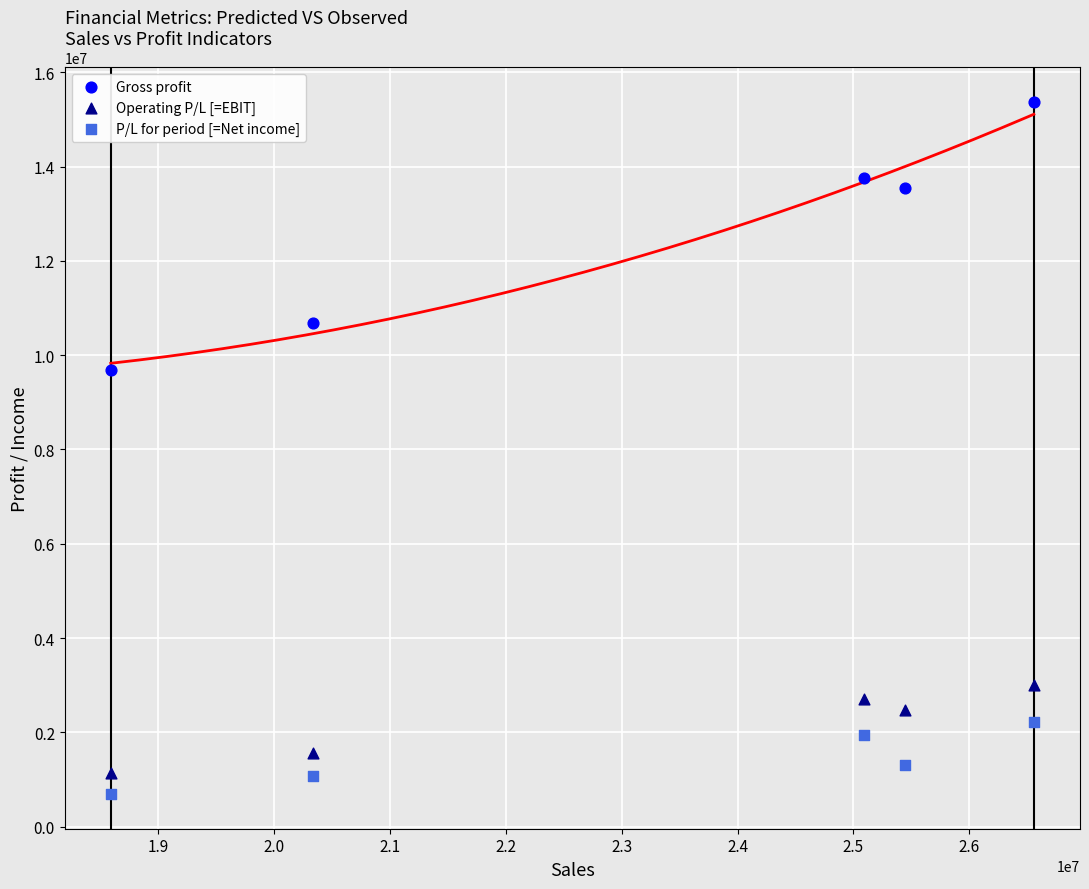

Which series has the largest Y range (max minus min)?

Gross profit